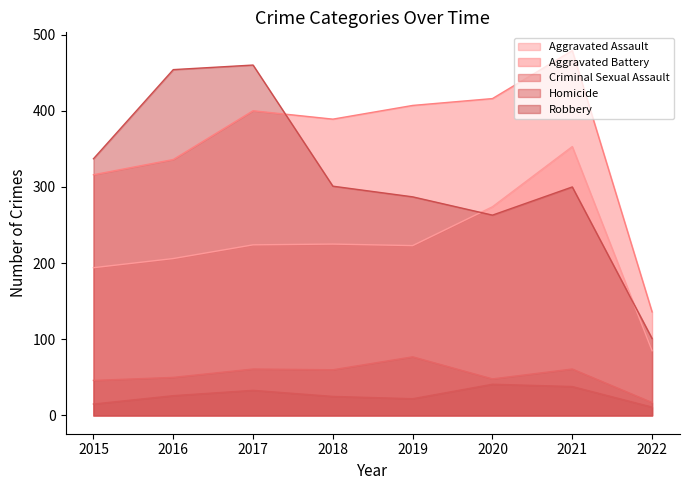

Rank the series at 2015 from highest to lowest value.

Robbery, Aggravated Battery, Aggravated Assault, Criminal Sexual Assault, Homicide